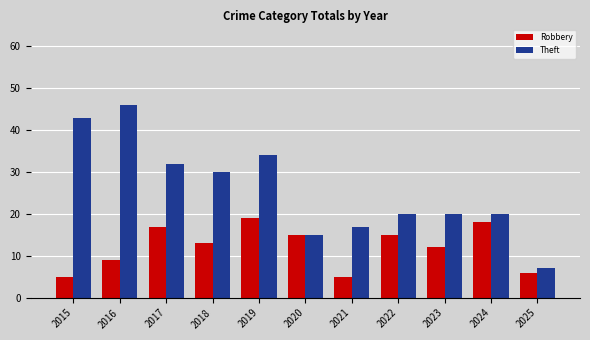

Reading left to right, list all the values displayed in this chart.

Robbery: 2015=5	2016=9	2017=17	2018=13	2019=19	2020=15	2021=5	2022=15	2023=12	2024=18	2025=6
Theft: 2015=43	2016=46	2017=32	2018=30	2019=34	2020=15	2021=17	2022=20	2023=20	2024=20	2025=7